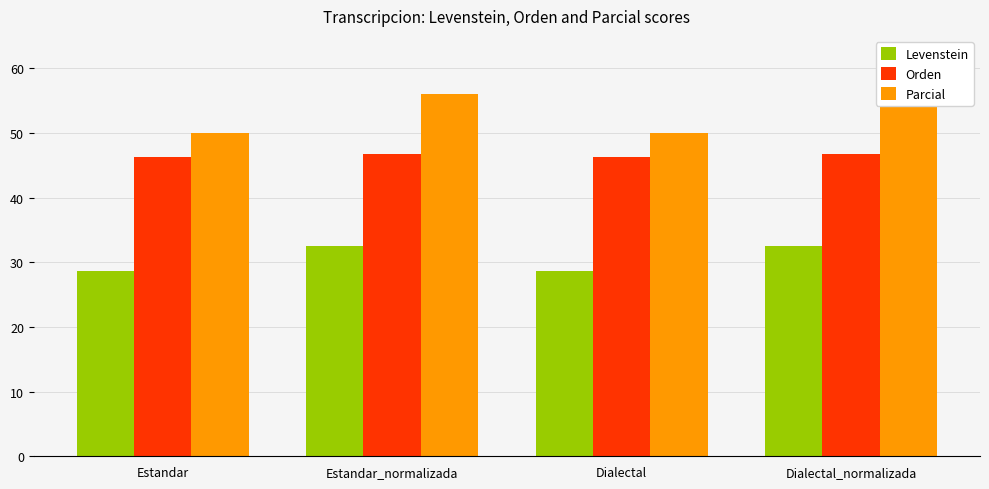

Is the value of Orden at Estandar greater than the value of Parcial at Estandar_normalizada?

No